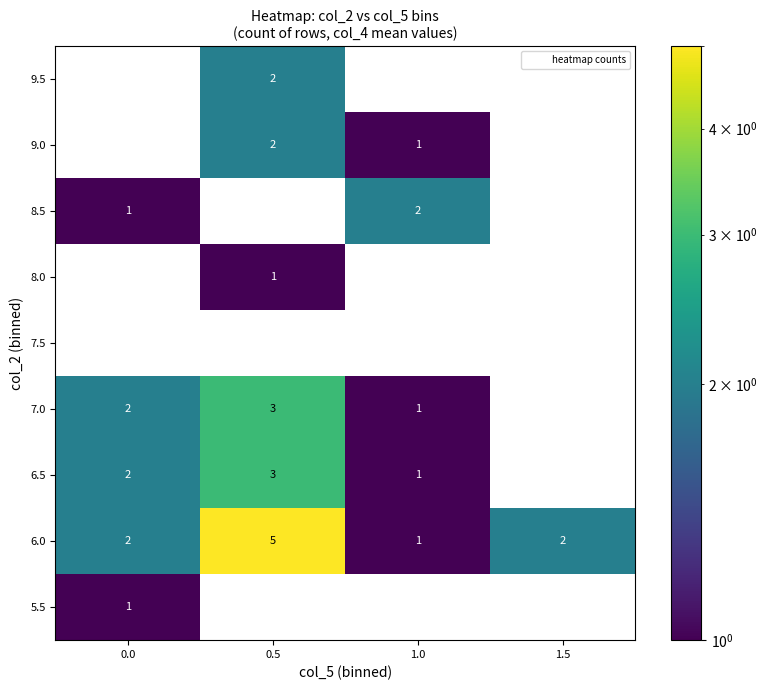

Which category has the highest value across all series?

0.5